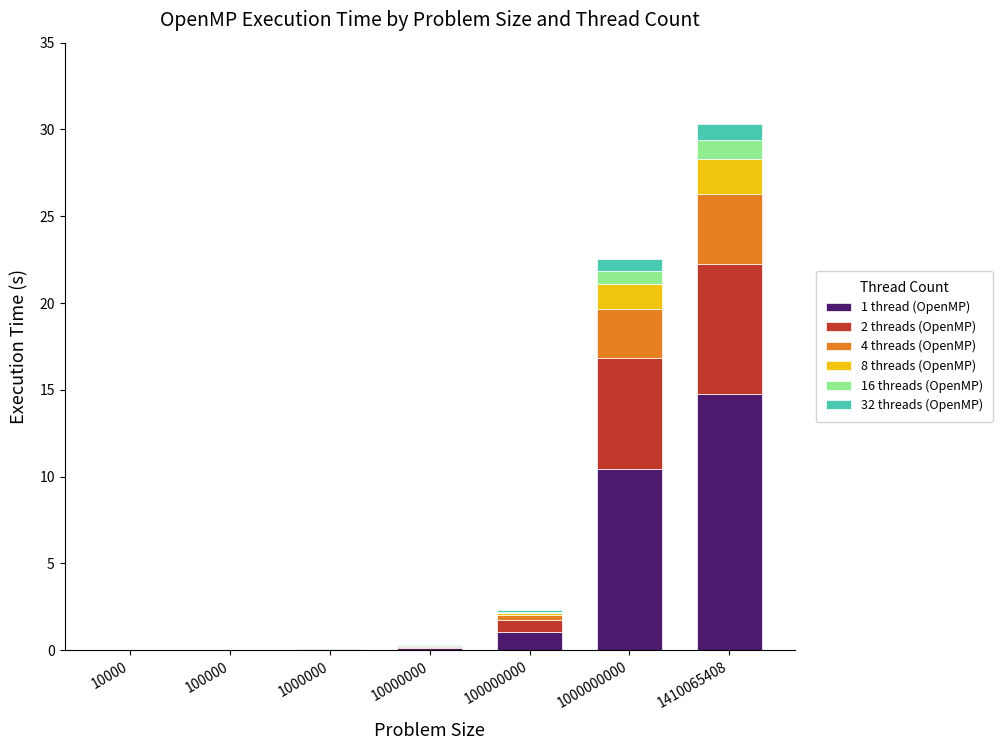

At which category is the sum across all series the highest?

1410065408